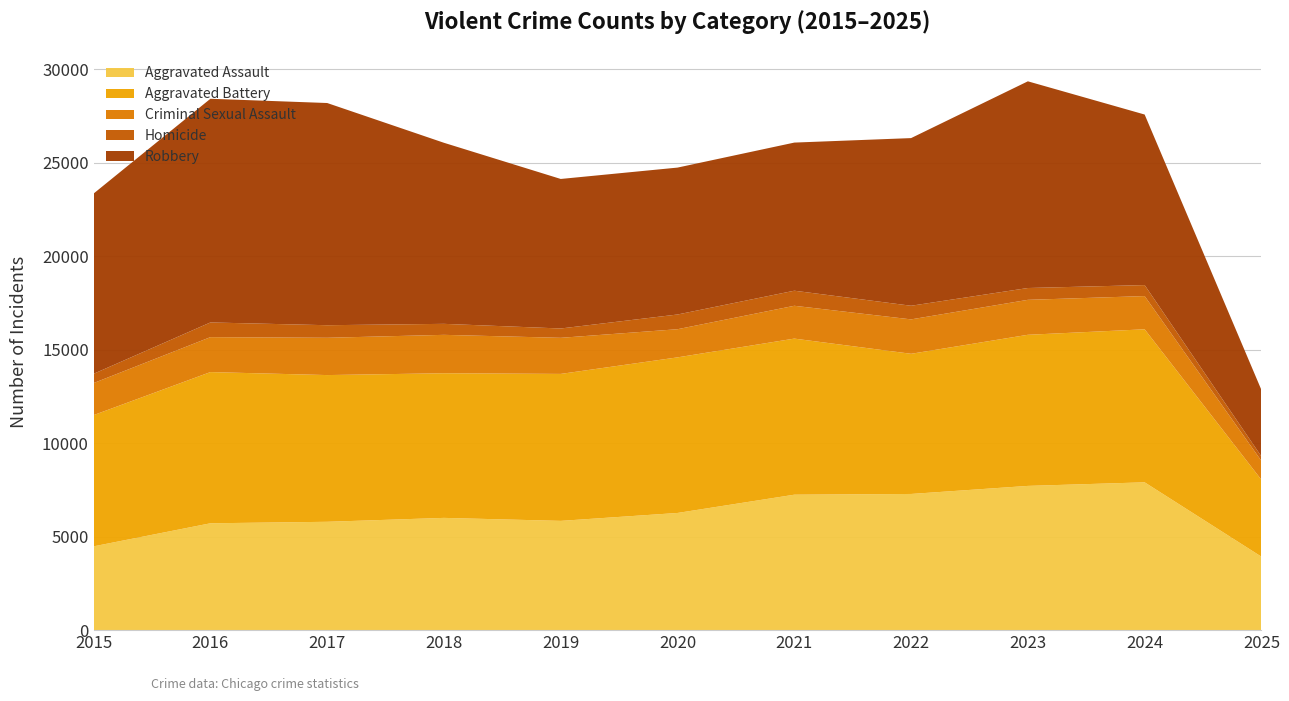

Reading left to right, extract all data points from this chart.

Aggravated Assault: 4480	5713	5793	6002	5842	6265	7242	7281	7712	7903	3927
Aggravated Battery: 7018	8085	7845	7734	7858	8320	8346	7495	8080	8183	4110
Criminal Sexual Assault: 1713	1868	1994	2053	1930	1505	1755	1840	1869	1776	1011
Homicide: 496	786	672	588	499	787	806	729	632	588	238
Robbery: 9638	11960	11881	9681	7995	7855	7920	8964	11052	9119	3555